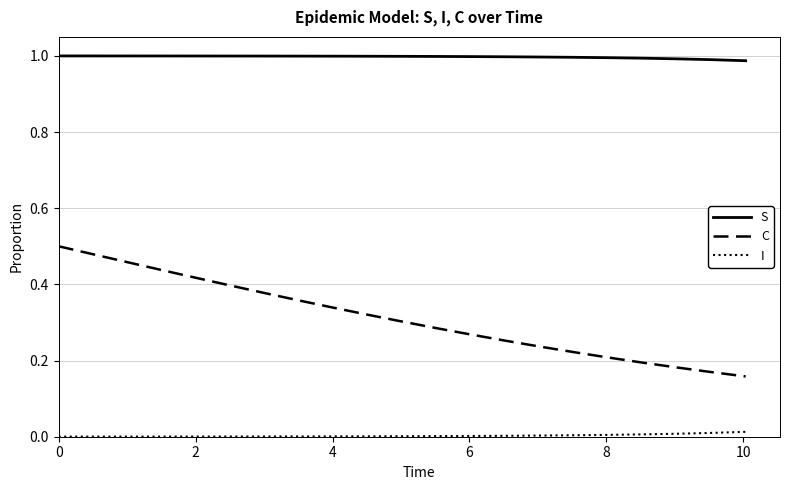

True or false: I and S intersect in this chart.

False